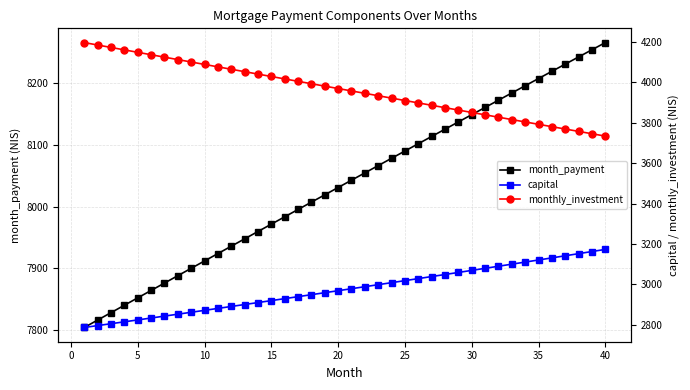

True or false: month_payment has more than 1 interior local peaks.

False